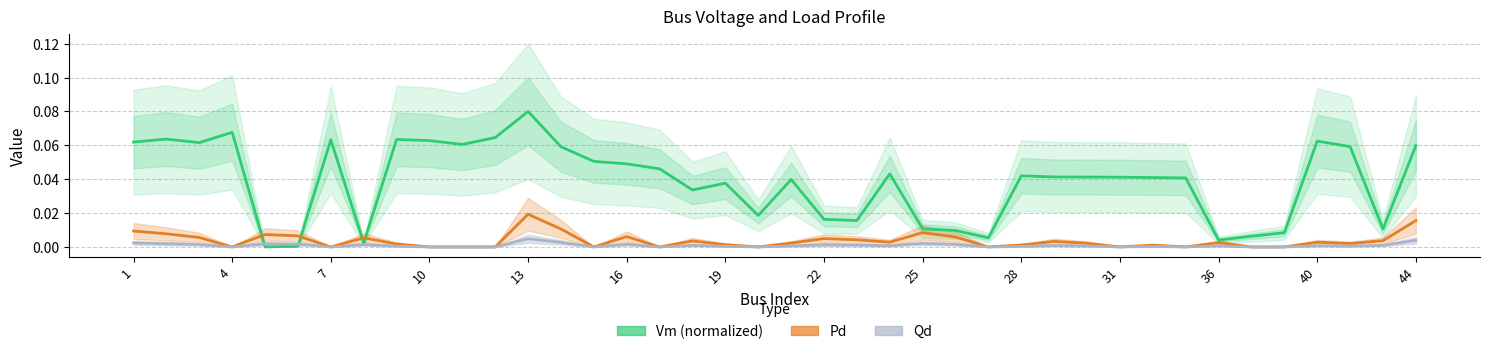

How many interior local peaks does the Qd series have?

11